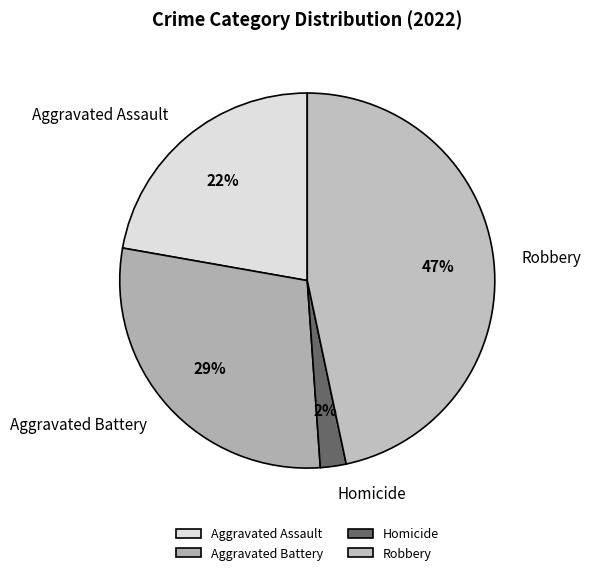

Is there a majority slice in this chart?

No